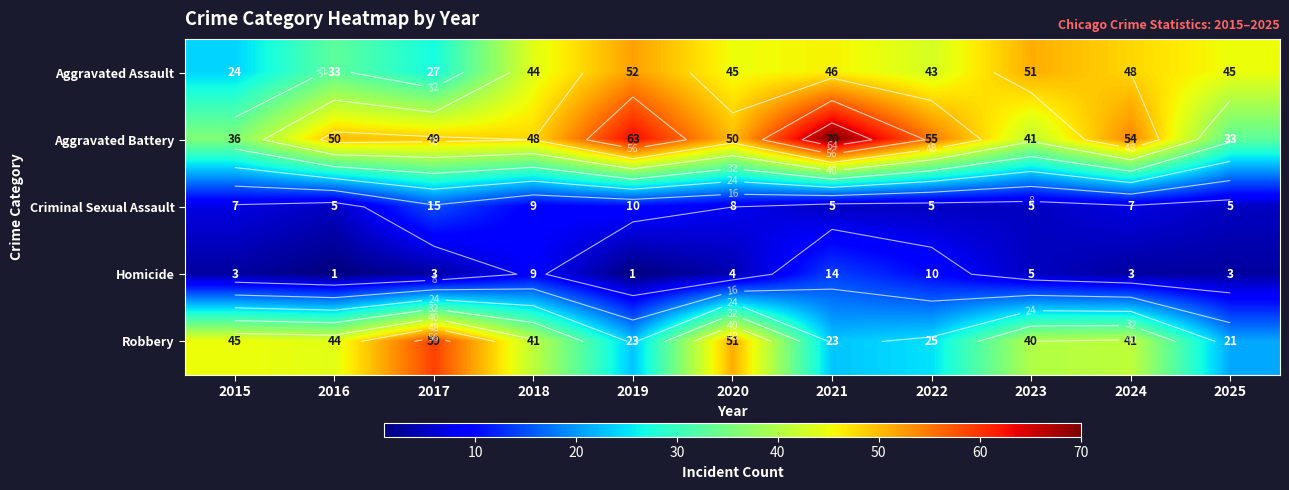

Which series has the largest range (max minus min)?

Robbery